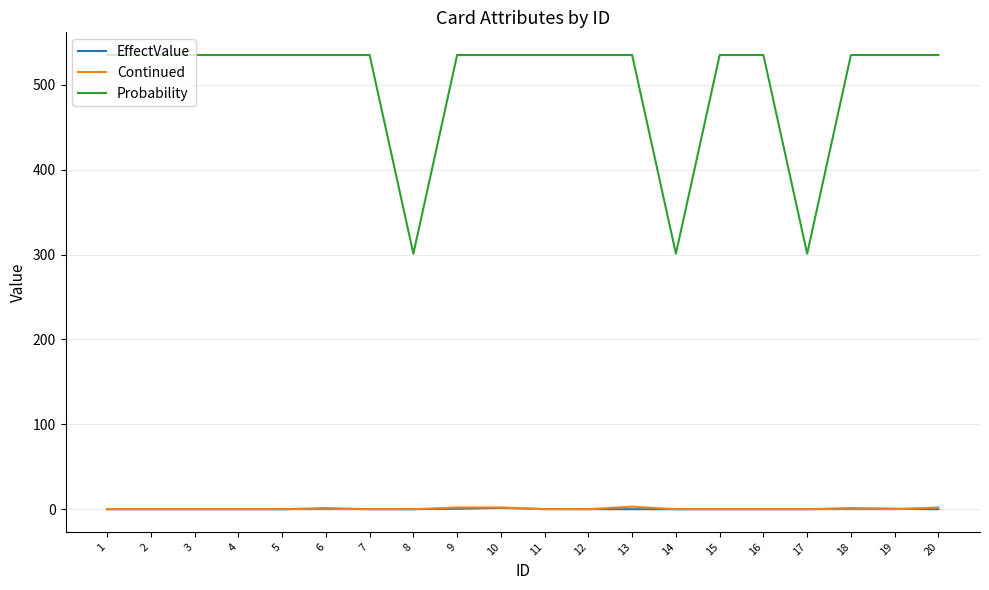

How many lines are shown in the chart?

3